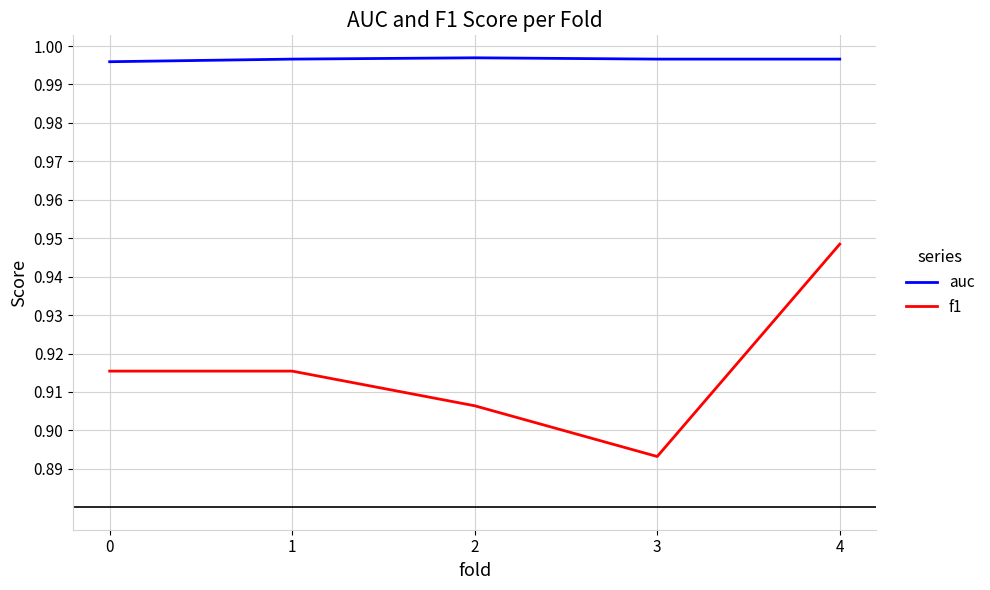

What is the sum of all auc values?

5.0